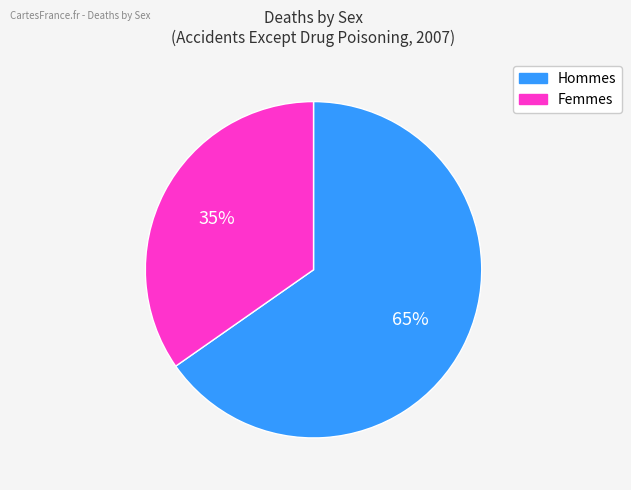

Is there a majority slice in this chart?

Yes